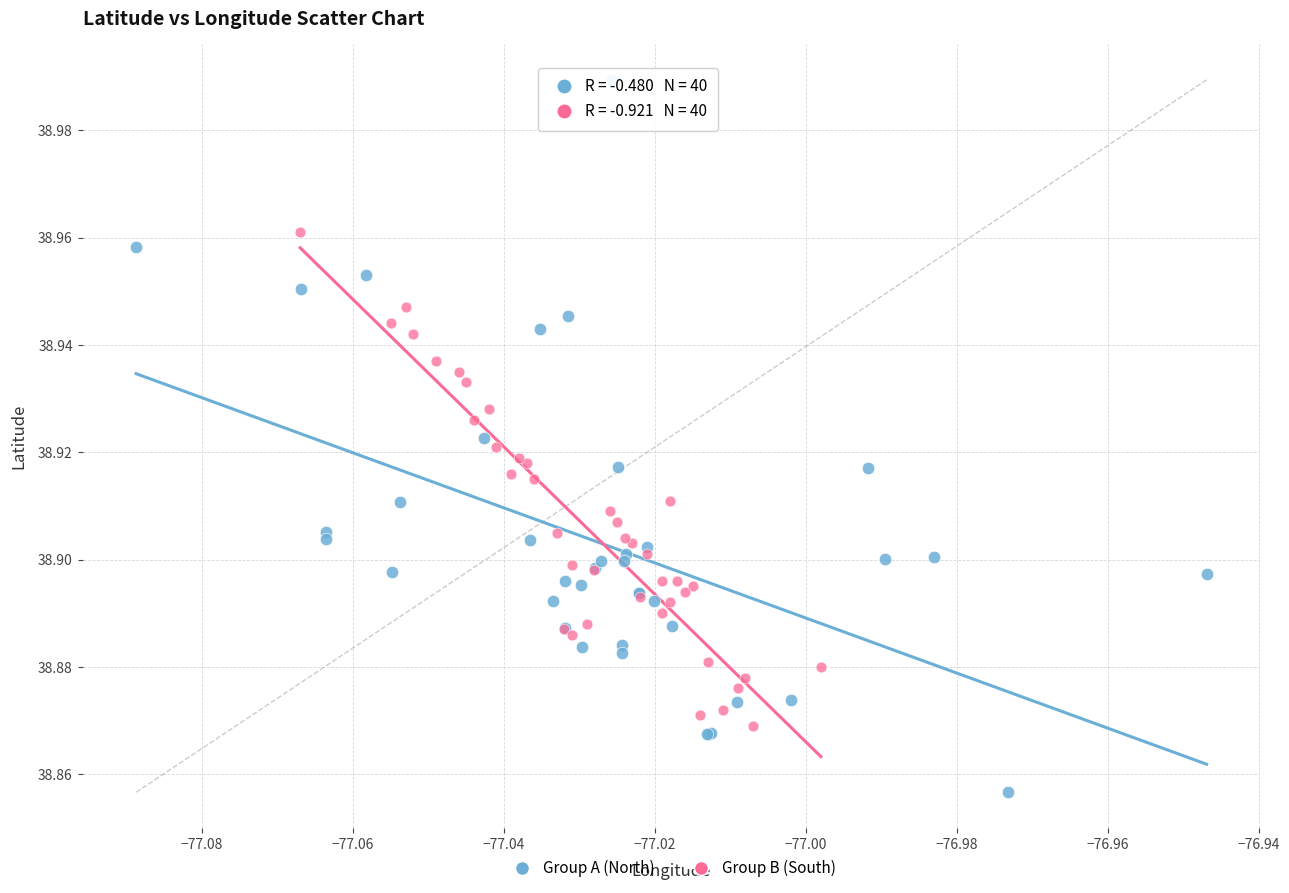

Which series has the widest spread of Y values?

Group A (North)